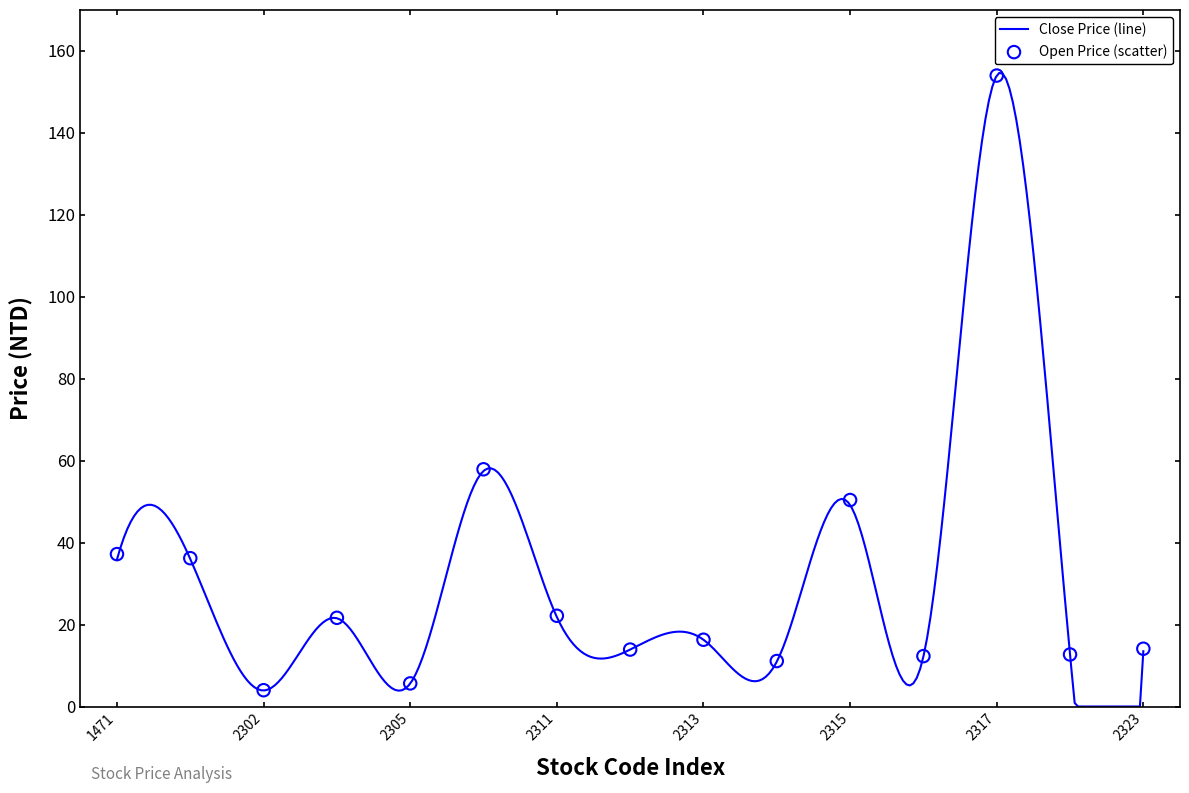

What is the change in value from 2301 to 2305?

-30.6